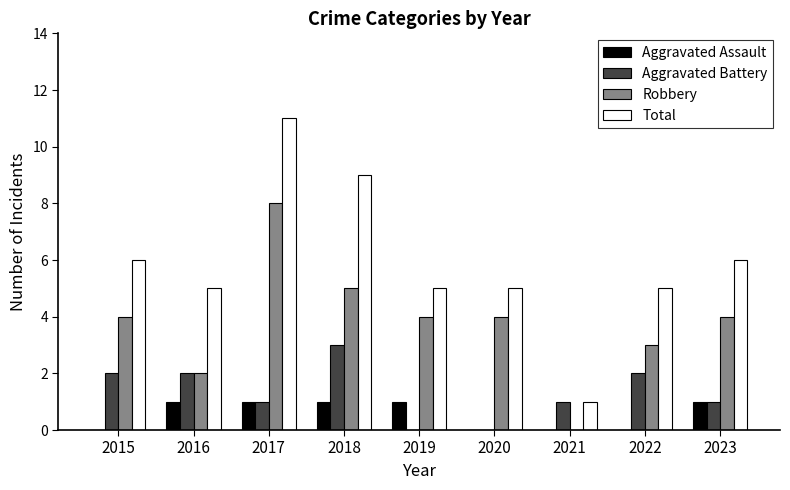

Reading right to left, extract all data points from this chart.

Aggravated Assault: 2023=1	2022=0	2021=0	2020=0	2019=1	2018=1	2017=1	2016=1	2015=0
Aggravated Battery: 2023=1	2022=2	2021=1	2020=0	2019=0	2018=3	2017=1	2016=2	2015=2
Robbery: 2023=4	2022=3	2021=0	2020=4	2019=4	2018=5	2017=8	2016=2	2015=4
Total: 2023=6	2022=5	2021=1	2020=5	2019=5	2018=9	2017=11	2016=5	2015=6